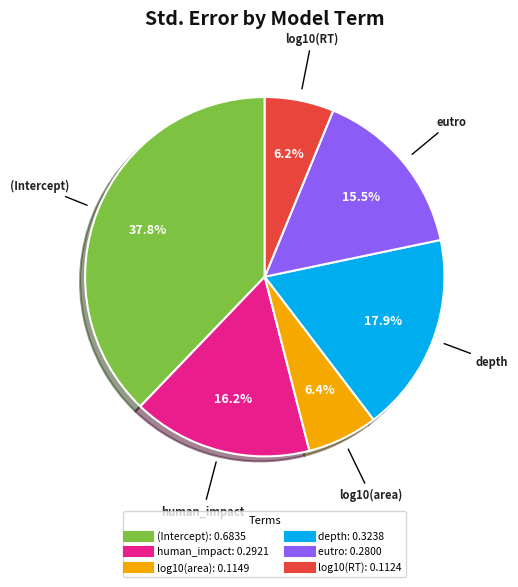

Count the number of slices in the pie.

6